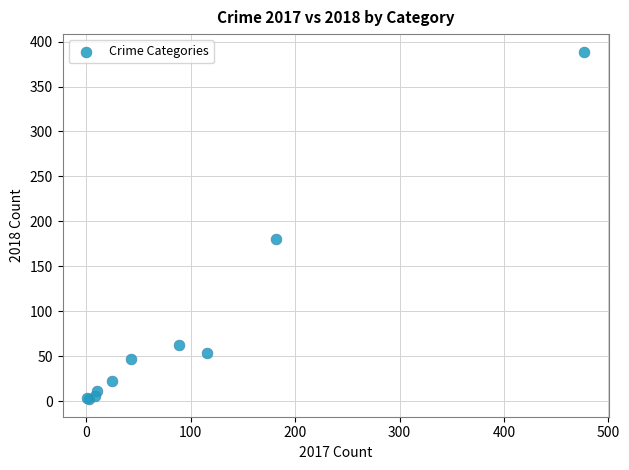

What Y value in the scatter plot is closest to 195?

180